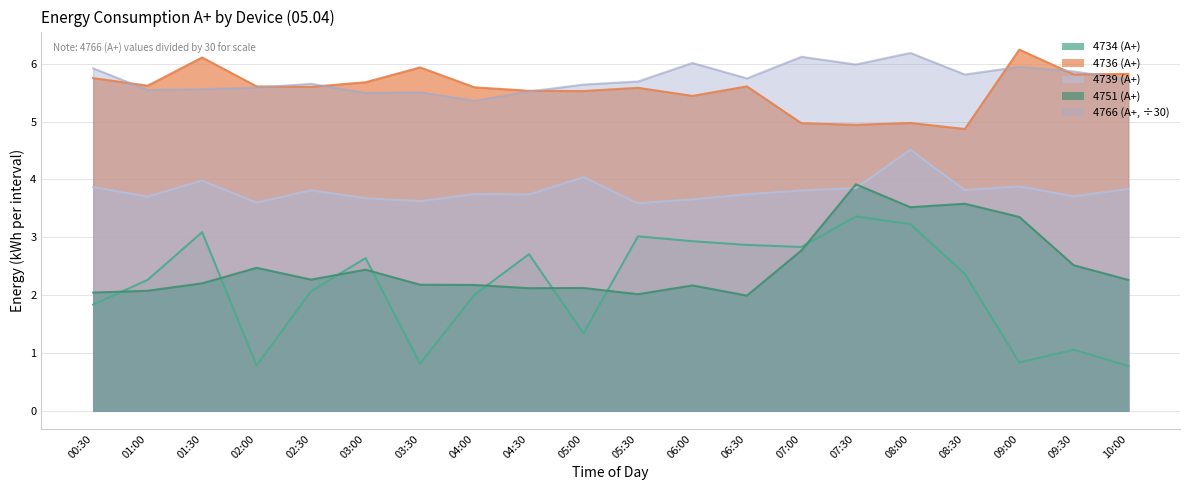

Reading left to right, transcribe all the data shown in this chart.

4734 (A+): 00:30=1.8	01:00=2.3	01:30=3.1	02:00=0.8	02:30=2.1	03:00=2.6	03:30=0.8	04:00=2.0	04:30=2.7	05:00=1.3	05:30=3.0	06:00=2.9	06:30=2.9	07:00=2.8	07:30=3.4	08:00=3.2	08:30=2.4	09:00=0.8	09:30=1.1	10:00=0.8
4736 (A+): 00:30=5.8	01:00=5.6	01:30=6.1	02:00=5.6	02:30=5.6	03:00=5.7	03:30=5.9	04:00=5.6	04:30=5.5	05:00=5.5	05:30=5.6	06:00=5.4	06:30=5.6	07:00=5.0	07:30=4.9	08:00=5.0	08:30=4.9	09:00=6.2	09:30=5.8	10:00=5.8
4739 (A+): 00:30=3.9	01:00=3.7	01:30=4.0	02:00=3.6	02:30=3.8	03:00=3.7	03:30=3.6	04:00=3.7	04:30=3.7	05:00=4.0	05:30=3.6	06:00=3.7	06:30=3.7	07:00=3.8	07:30=3.9	08:00=4.5	08:30=3.8	09:00=3.9	09:30=3.7	10:00=3.8
4751 (A+): 00:30=2.0	01:00=2.1	01:30=2.2	02:00=2.5	02:30=2.3	03:00=2.4	03:30=2.2	04:00=2.2	04:30=2.1	05:00=2.1	05:30=2.0	06:00=2.2	06:30=2.0	07:00=2.8	07:30=3.9	08:00=3.5	08:30=3.6	09:00=3.4	09:30=2.5	10:00=2.3
4766 (A+): 00:30=5.9	01:00=5.5	01:30=5.6	02:00=5.6	02:30=5.7	03:00=5.5	03:30=5.5	04:00=5.4	04:30=5.5	05:00=5.6	05:30=5.7	06:00=6.0	06:30=5.7	07:00=6.1	07:30=6.0	08:00=6.2	08:30=5.8	09:00=5.9	09:30=5.9	10:00=5.7